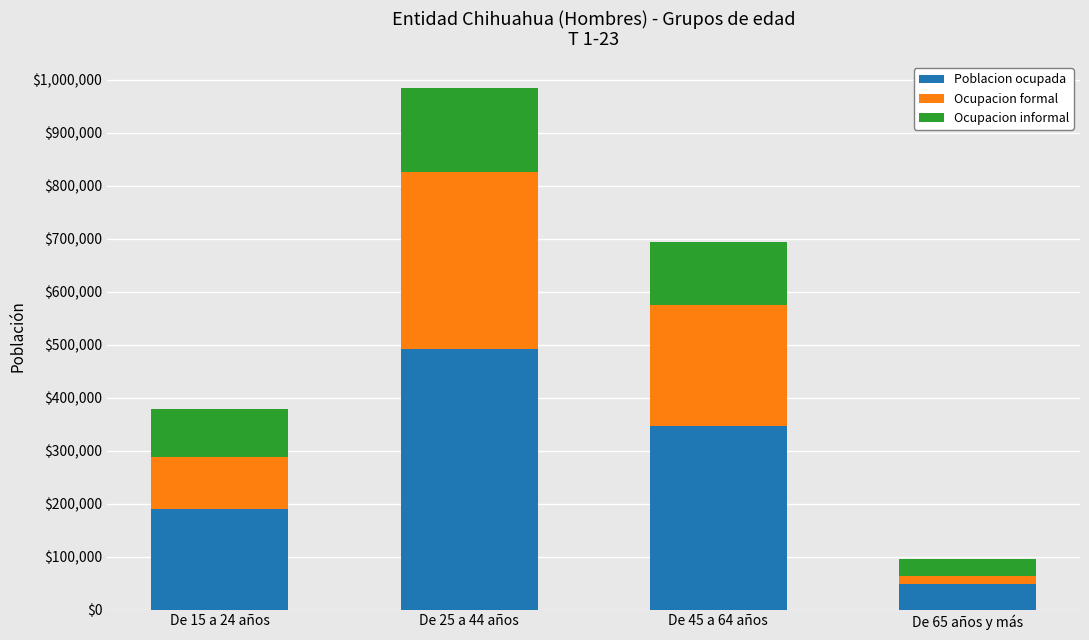

Reading left to right, what are the values for Poblacion ocupada?

De 15 a 24 años=189491	De 25 a 44 años=491814	De 45 a 64 años=346325	De 65 años y más=47441